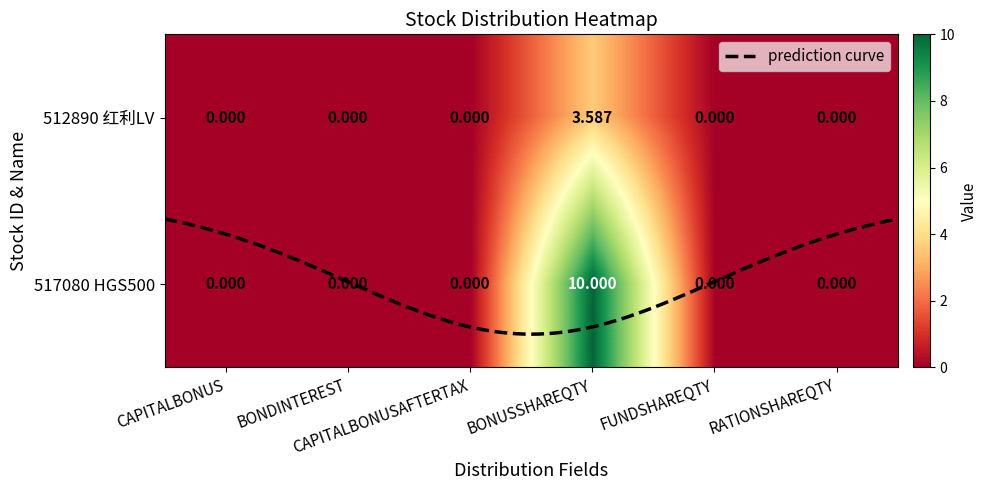

At BONDINTEREST, list the series in order from largest to smallest.

512890, 517080